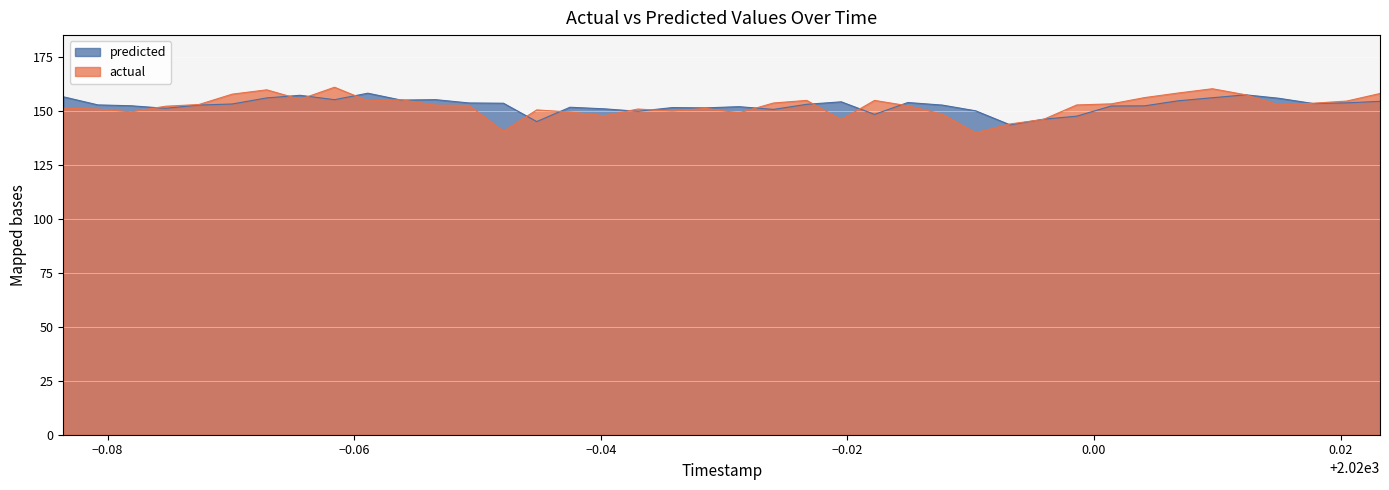

How many distinct data groups are displayed?

2